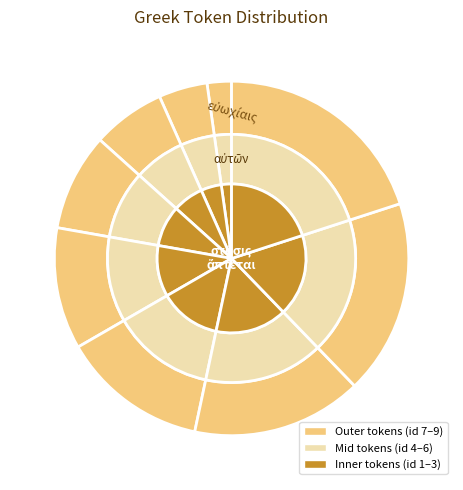

Is the sum of ἅπτεται and ἐν greater than half?

No